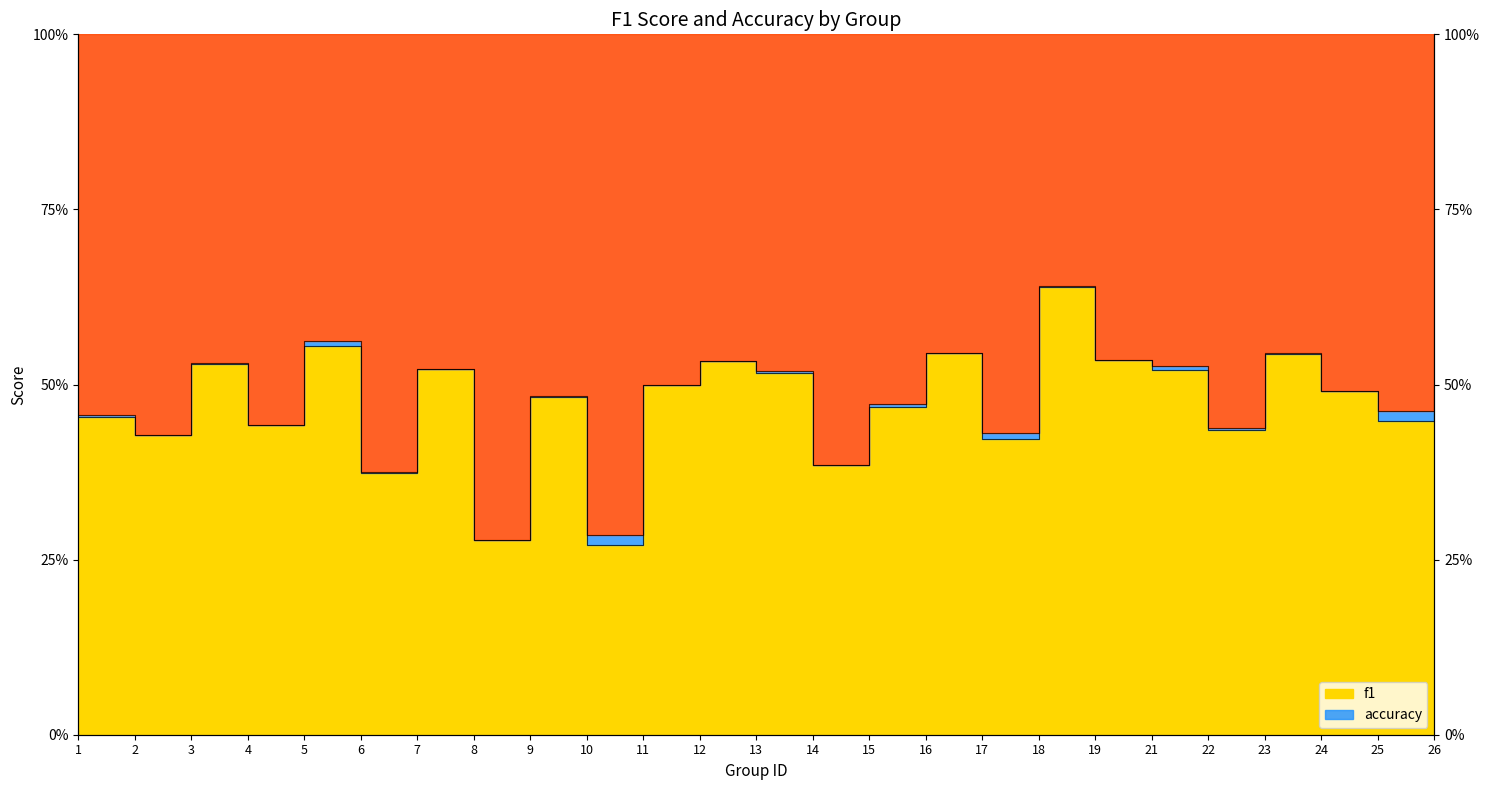

Where is the first local maximum for f1?

3